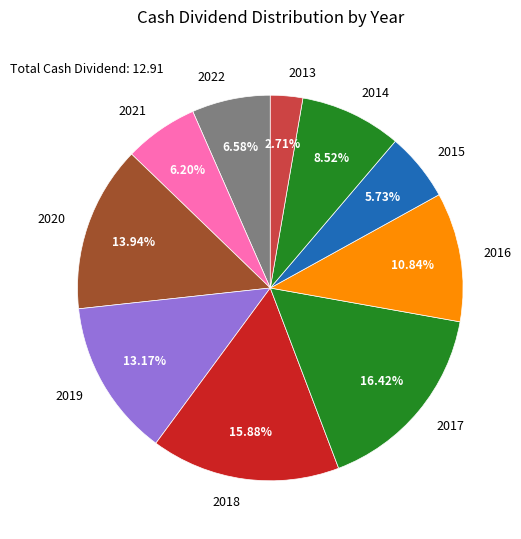

Is it true that 2016 is 11% of the pie?

True